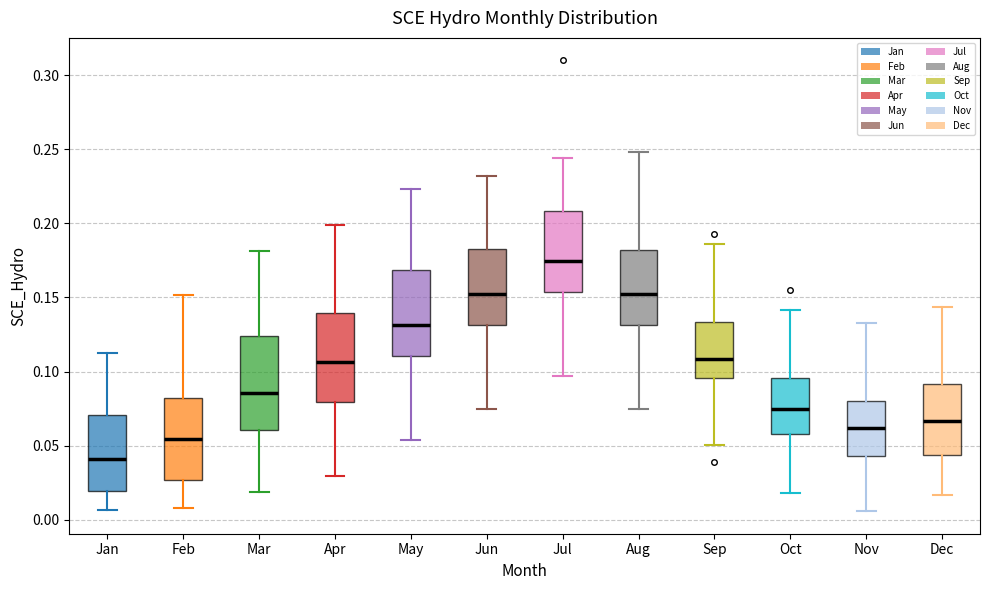

Which box has the highest median line?

Jul